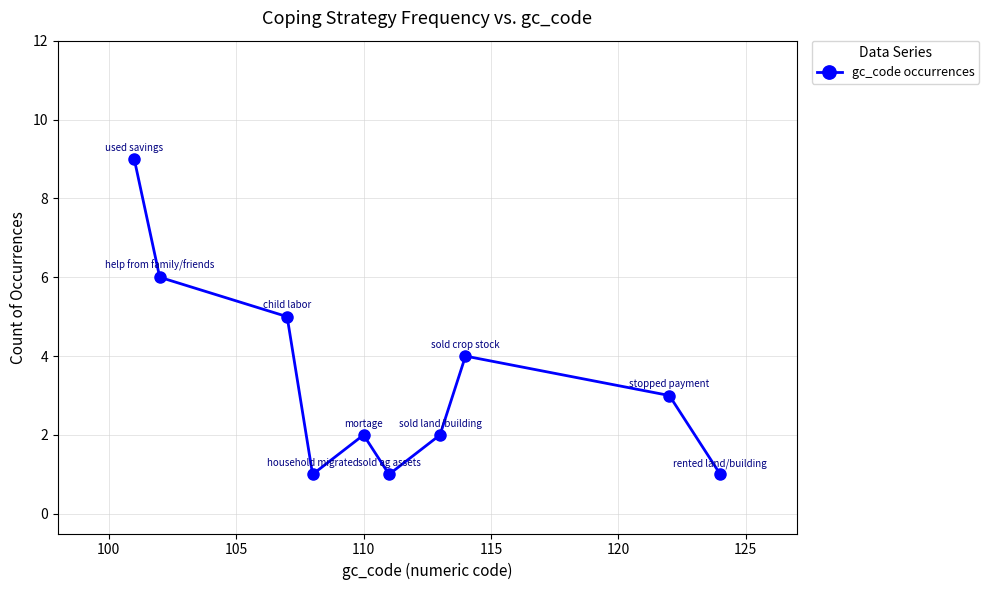

How many series are shown in this chart?

1